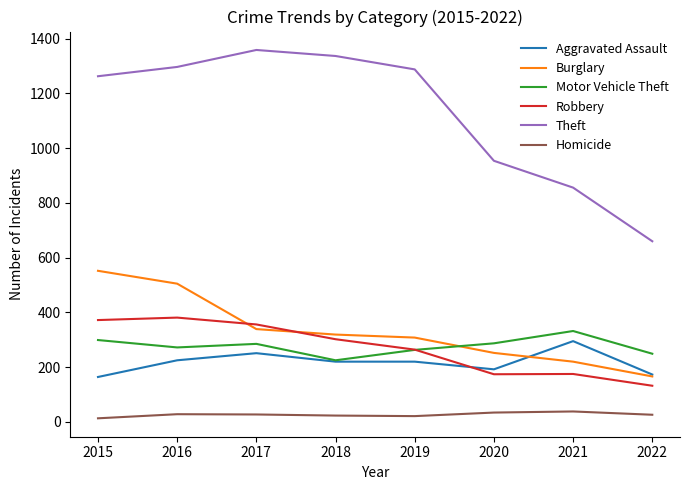

The value of Aggravated Assault at 2016 is 125. True or false?

False